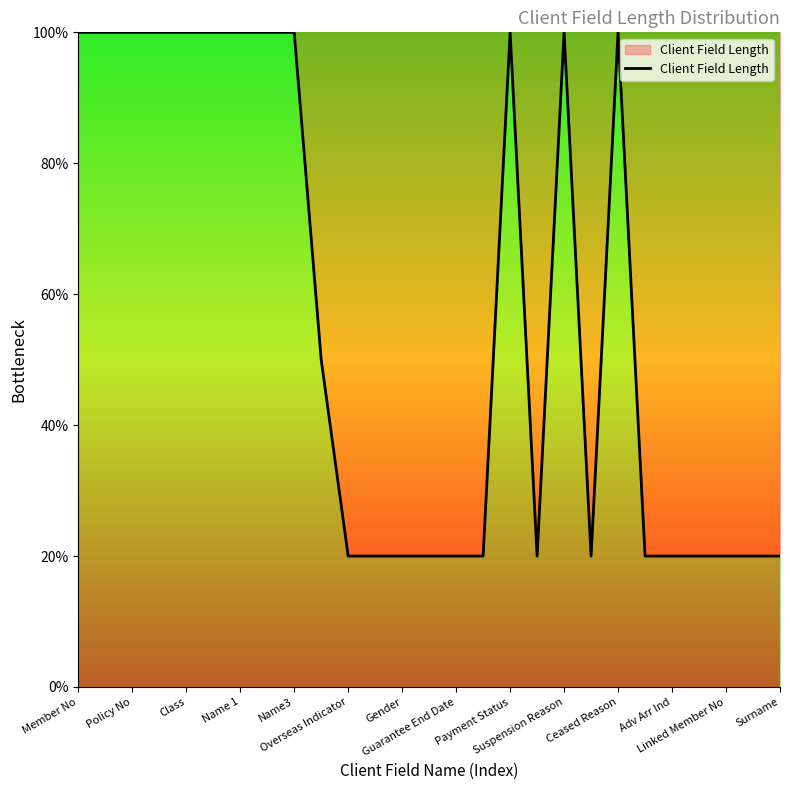

What is the difference between the maximum and minimum values?

80